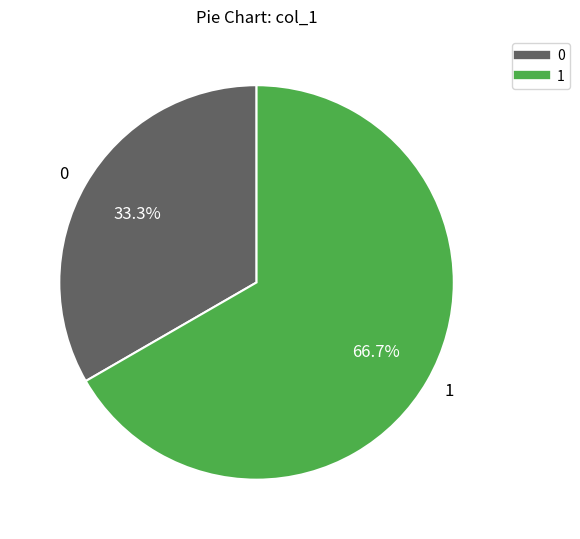

Which slice represents more than half of the pie?

1